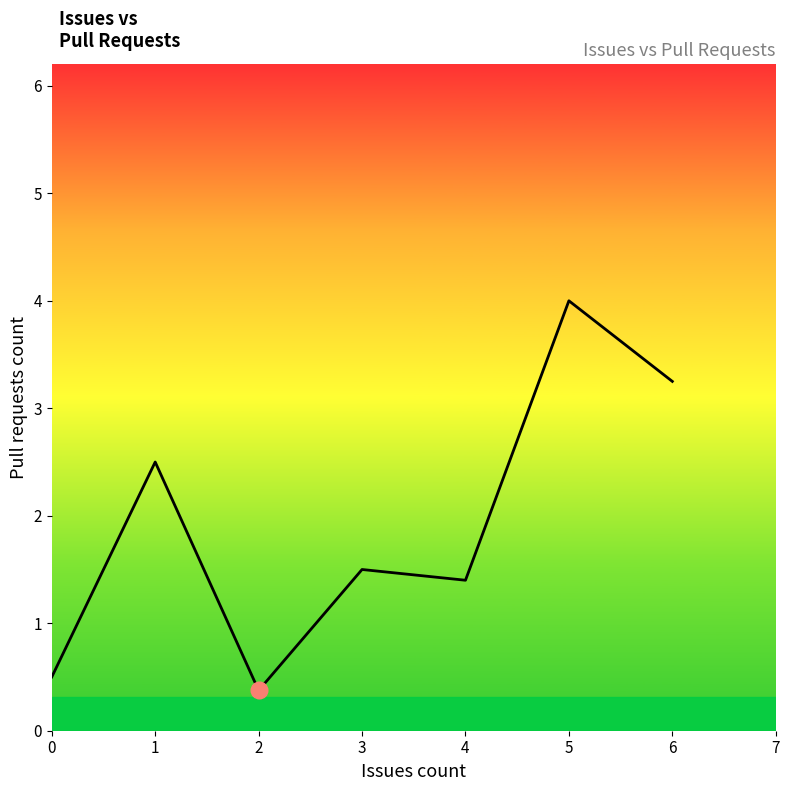

True or false: the data has more than 2 interior local peaks.

True